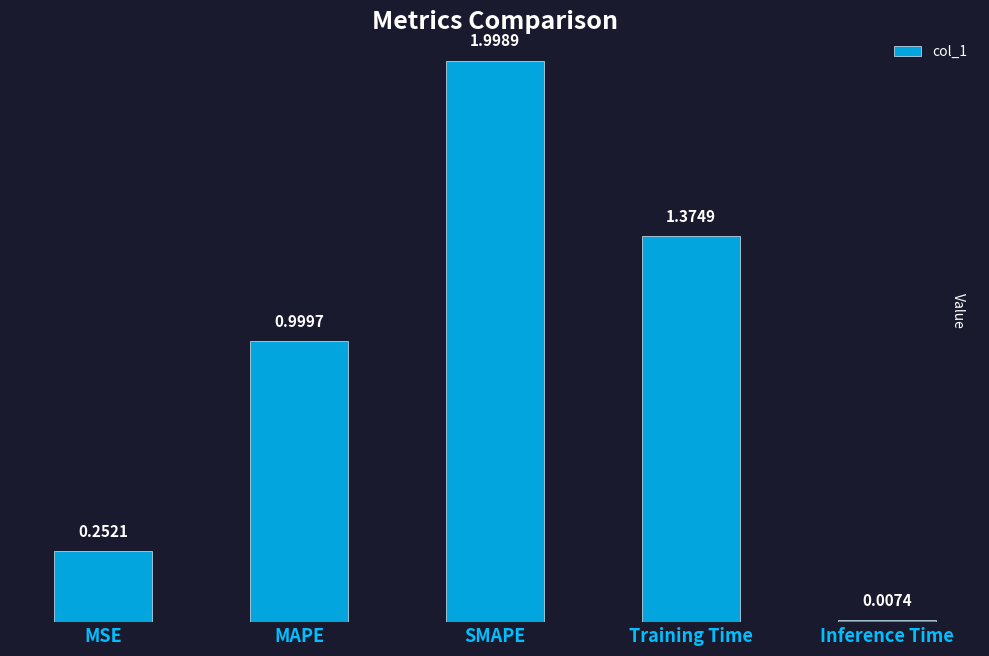

Where is the data nearest to the value 1?

MAPE